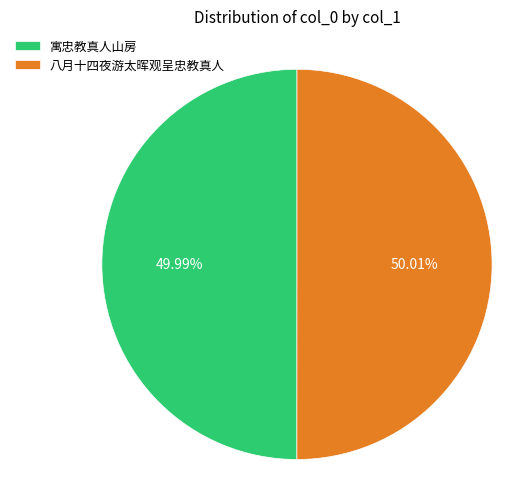

Approximately how many times larger is the value at 寓忠教真人山房 compared to 八月十四夜游太晖观呈忠教真人?

1.0